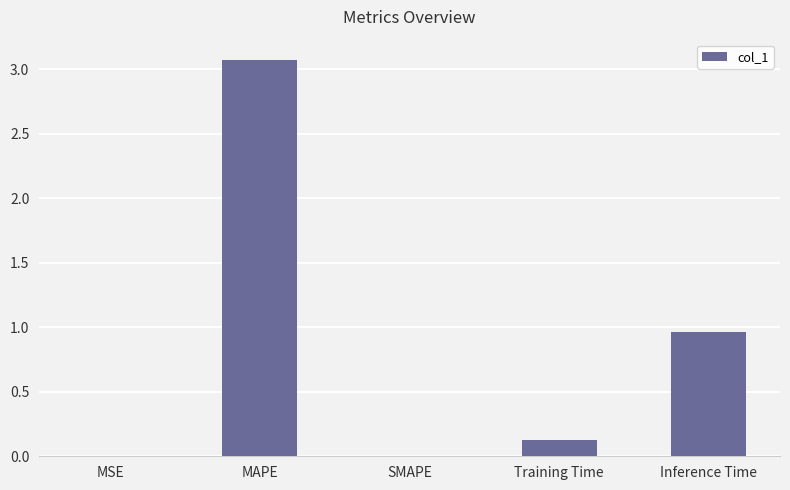

The value at MSE is 0.0. True or false?

True